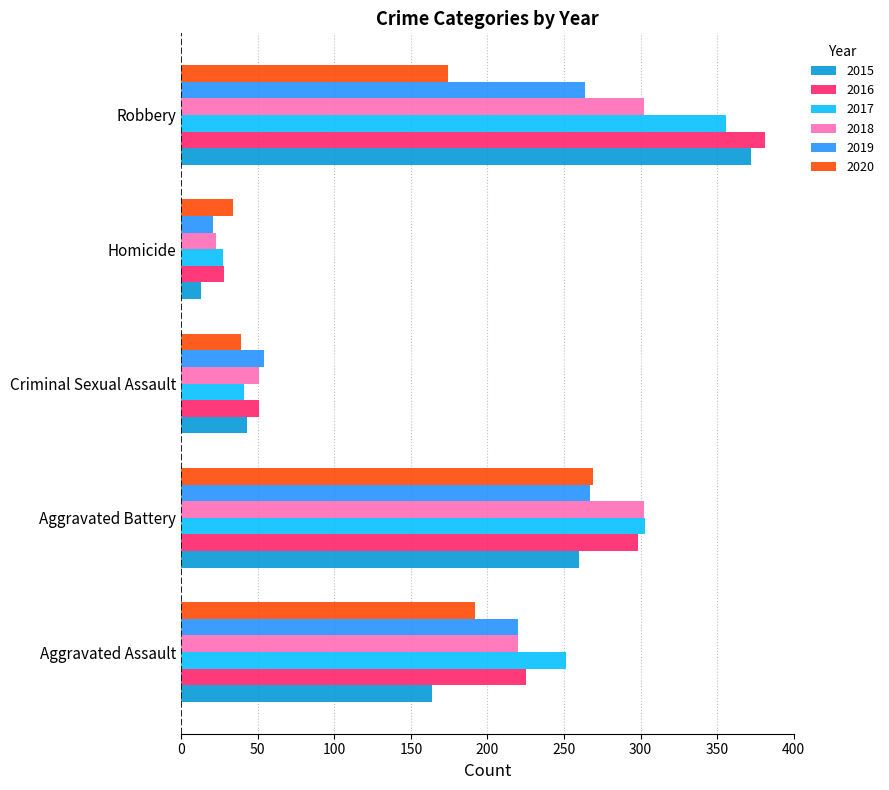

Rank the categories by 2015 value from highest to lowest.

Robbery, Aggravated Battery, Aggravated Assault, Criminal Sexual Assault, Homicide